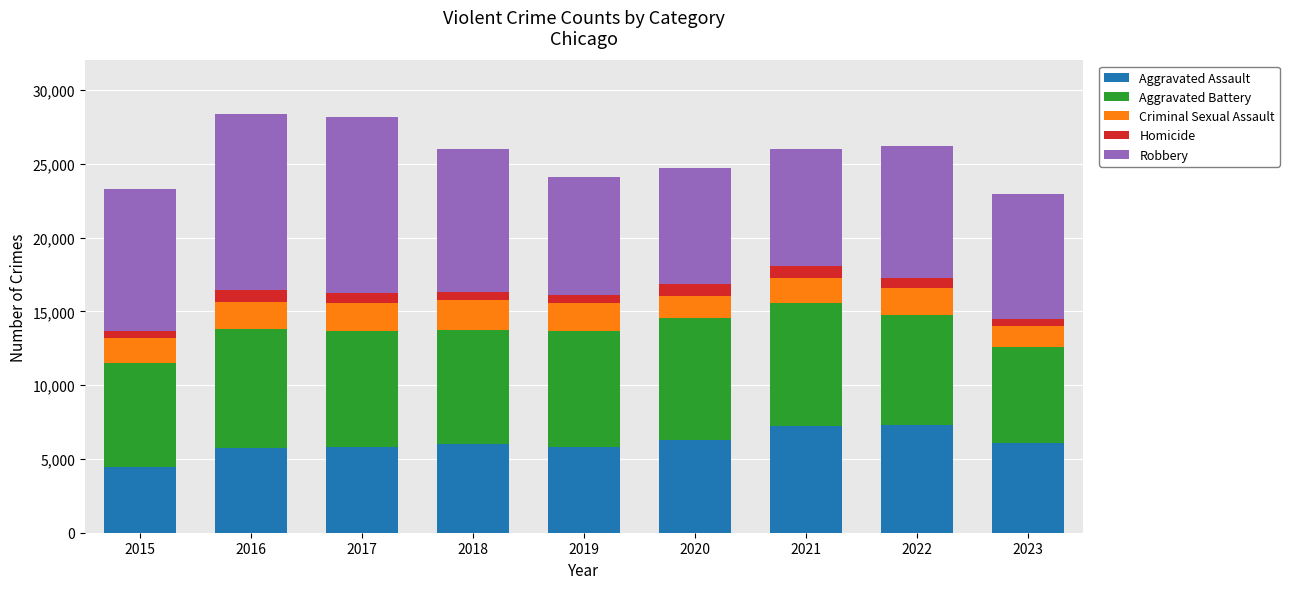

What is the maximum value for Aggravated Assault?

7280